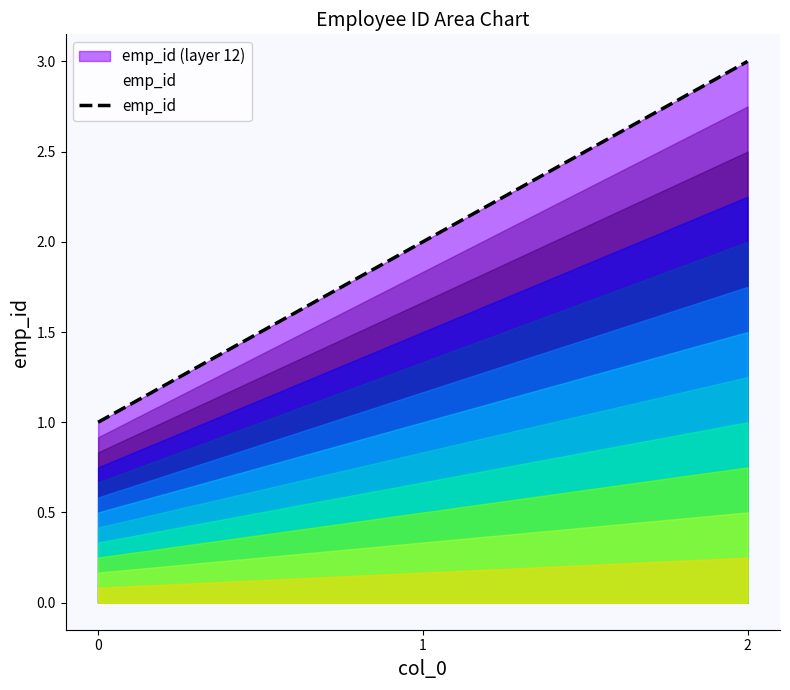

List the labels in order of value, smallest first.

0, 1, 2